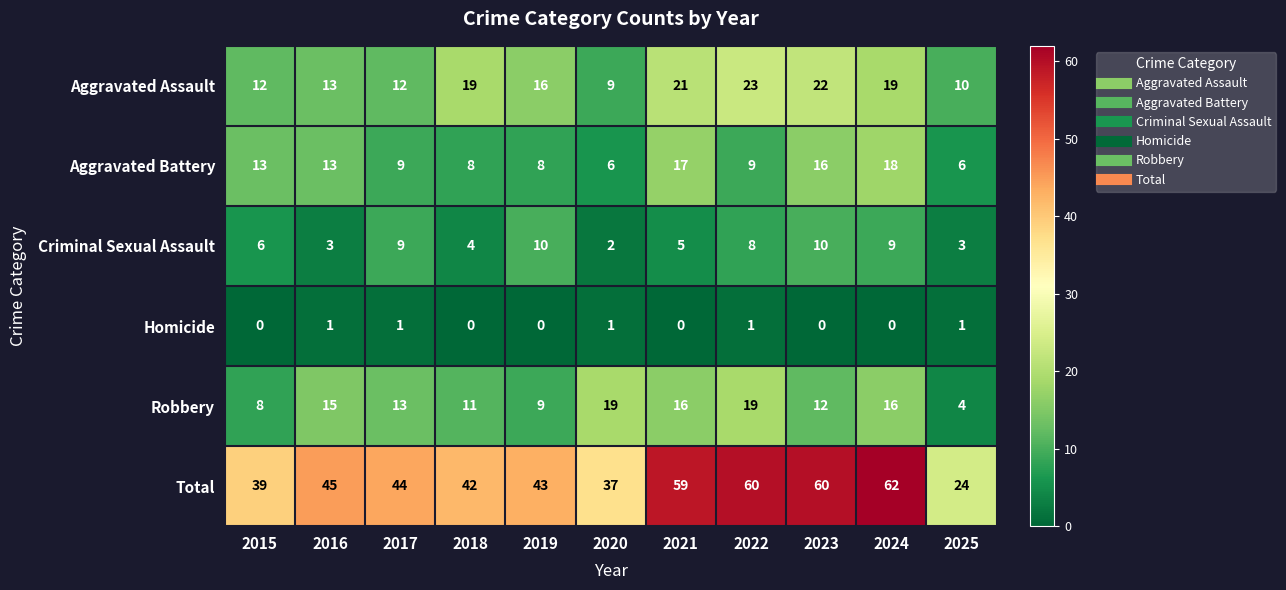

Which series changed the most between 2019 and 2023?

Total